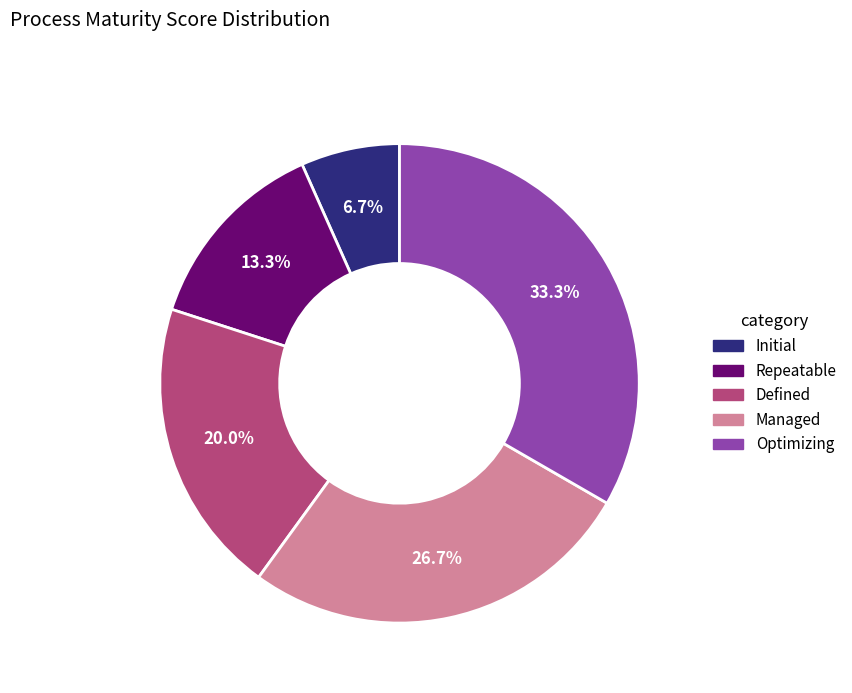

What percentage is the Optimizing slice, to the nearest percent?

33%